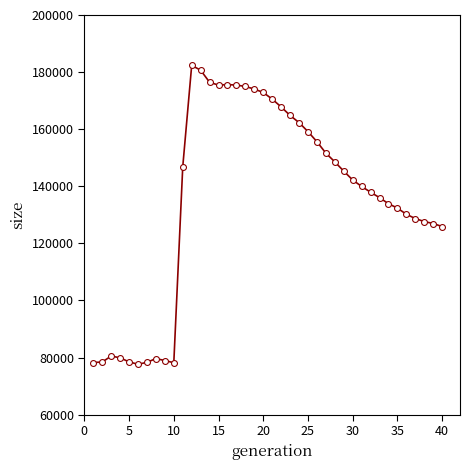

What is the maximum value shown in the chart?

182341